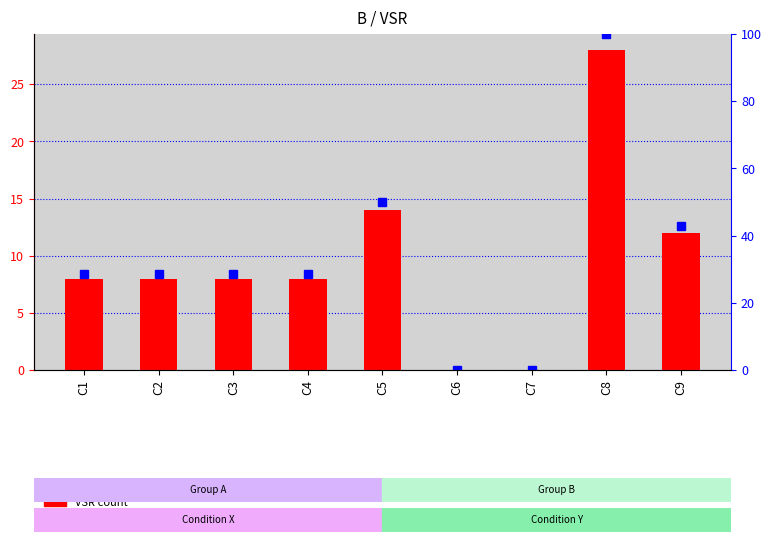

At C6, list the series in order from smallest to largest.

VSR, percentile rank within the sample